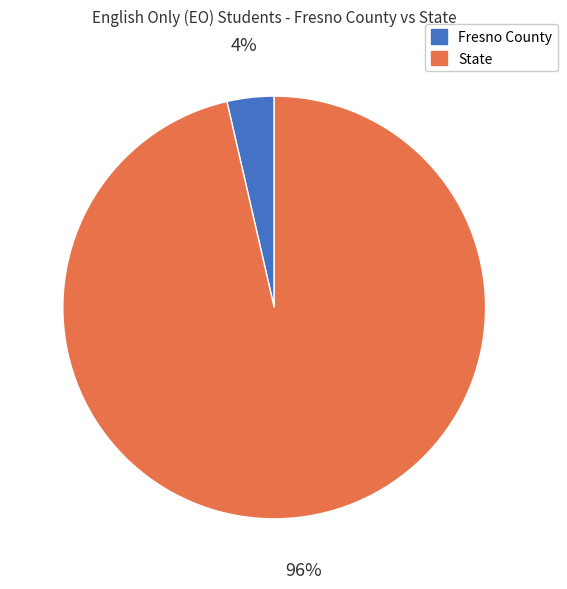

To the nearest percent, what percentage of the pie is Fresno County?

4%